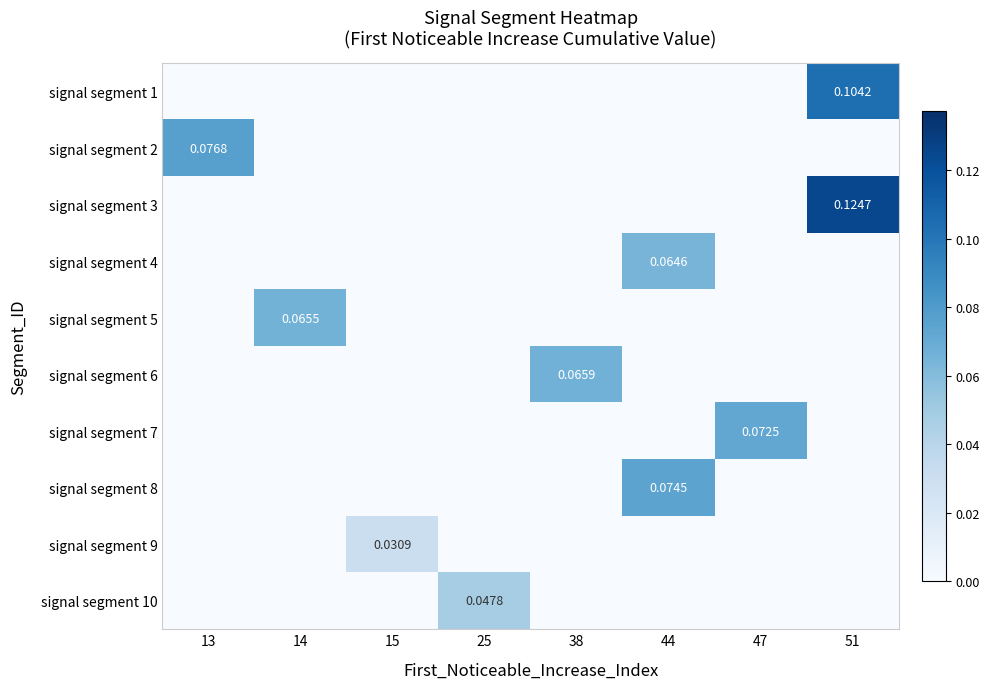

Where is signal segment 9 nearest to the value 0?

13